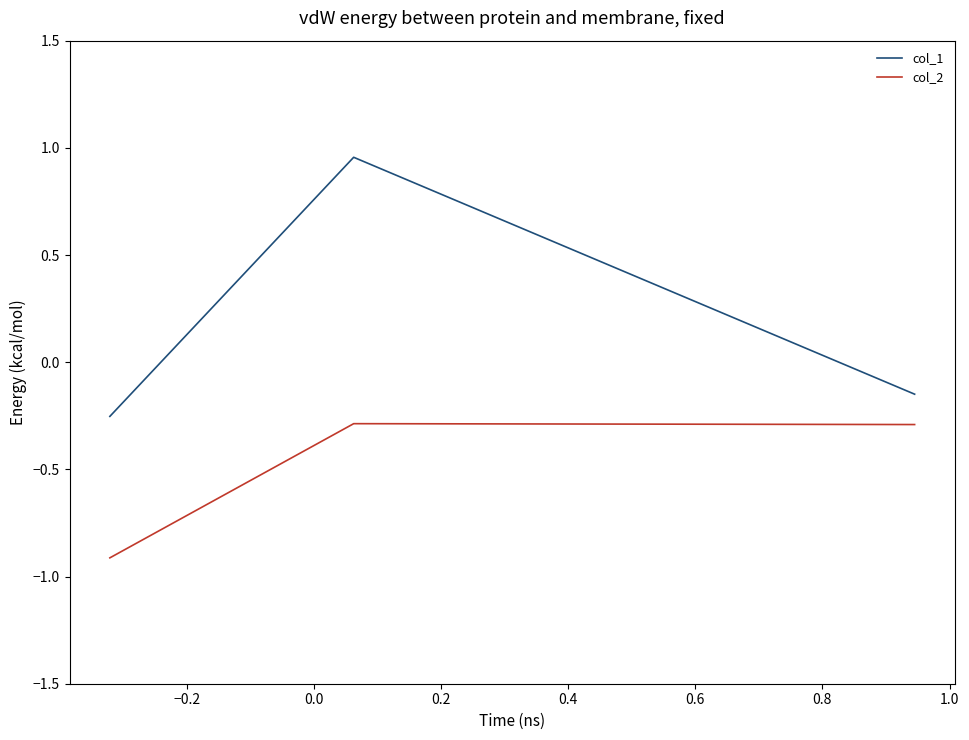

Rank the series by their maximum value, from lowest to highest.

col_2, col_1